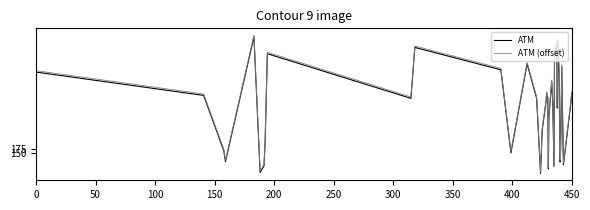

What is the highest value of the ATM (offset) series?

990